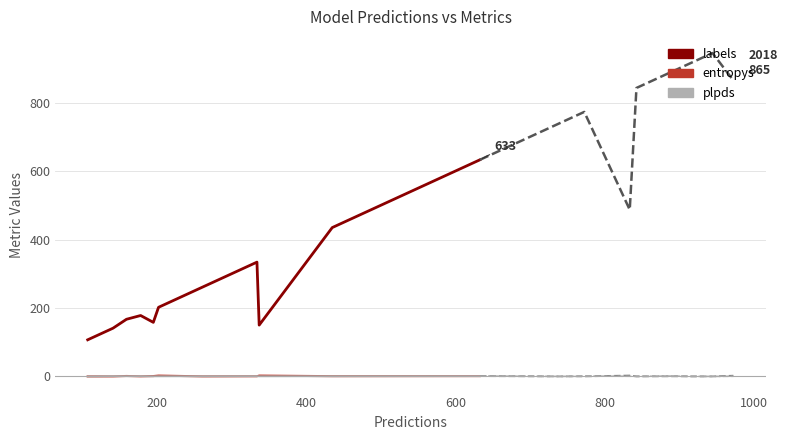

Is this an area chart (filled region under the line)?

No